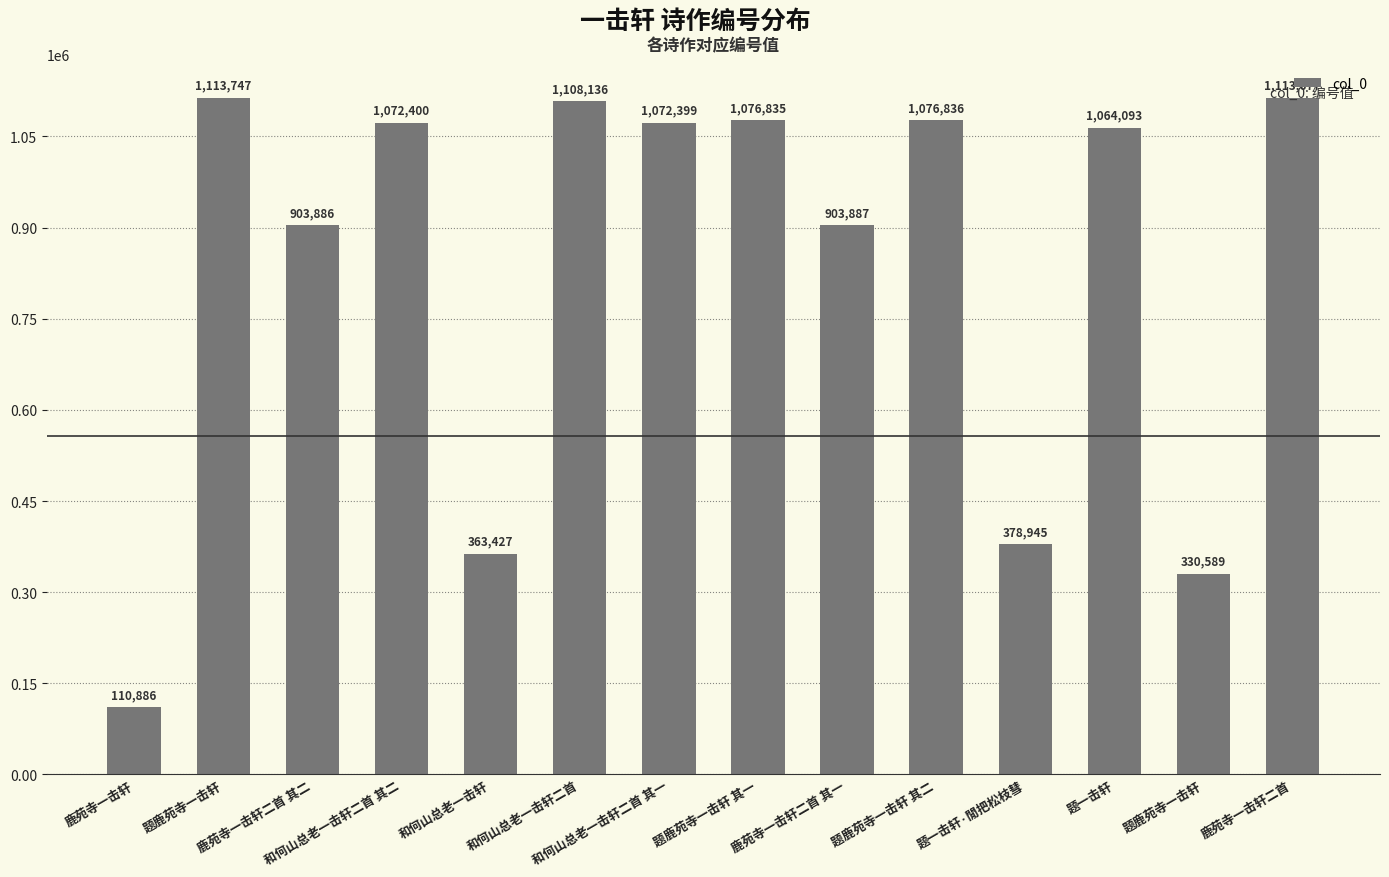

Is it true that the value at 题鹿苑寺一击轩 is 545977?

False